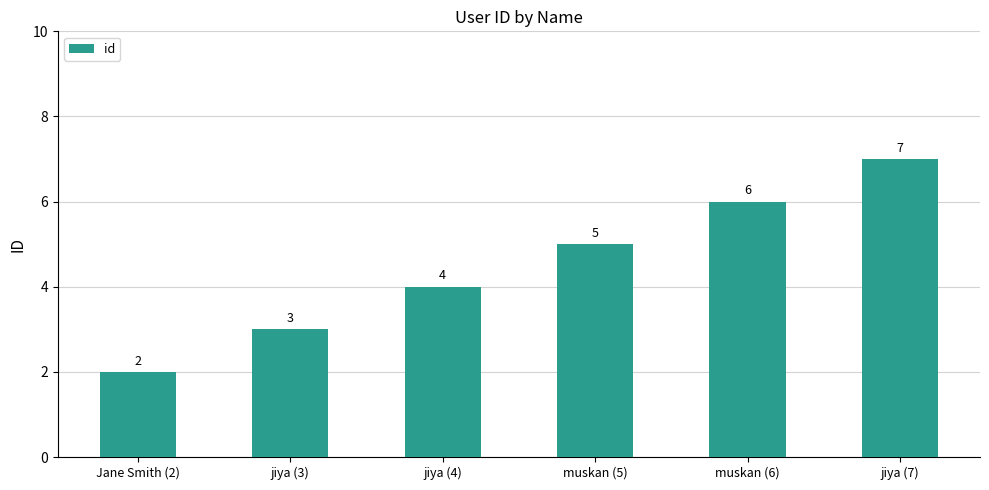

The value at muskan (5) is 5. True or false?

True